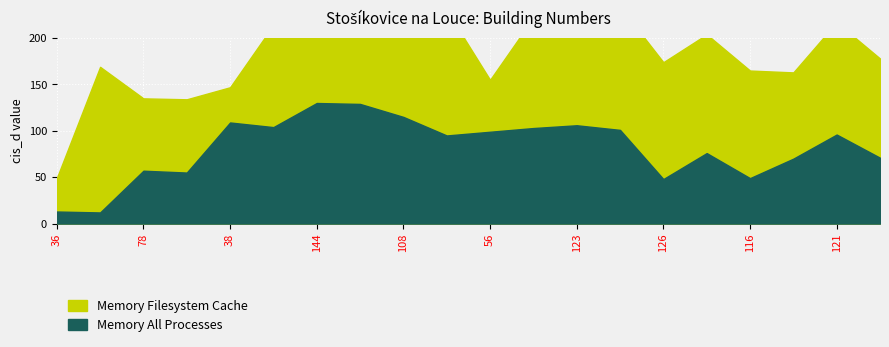

Where is Memory All Processes nearest to the value 71?

107